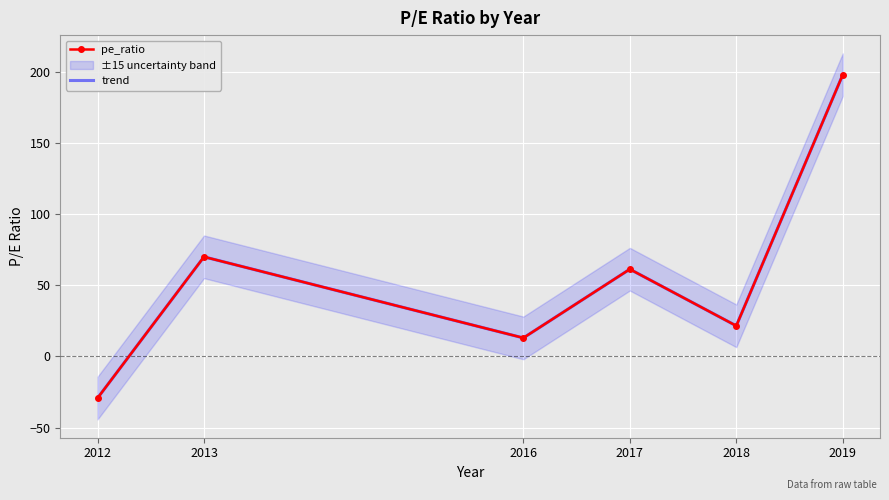

At how many categories does at least one series exceed 9?

5